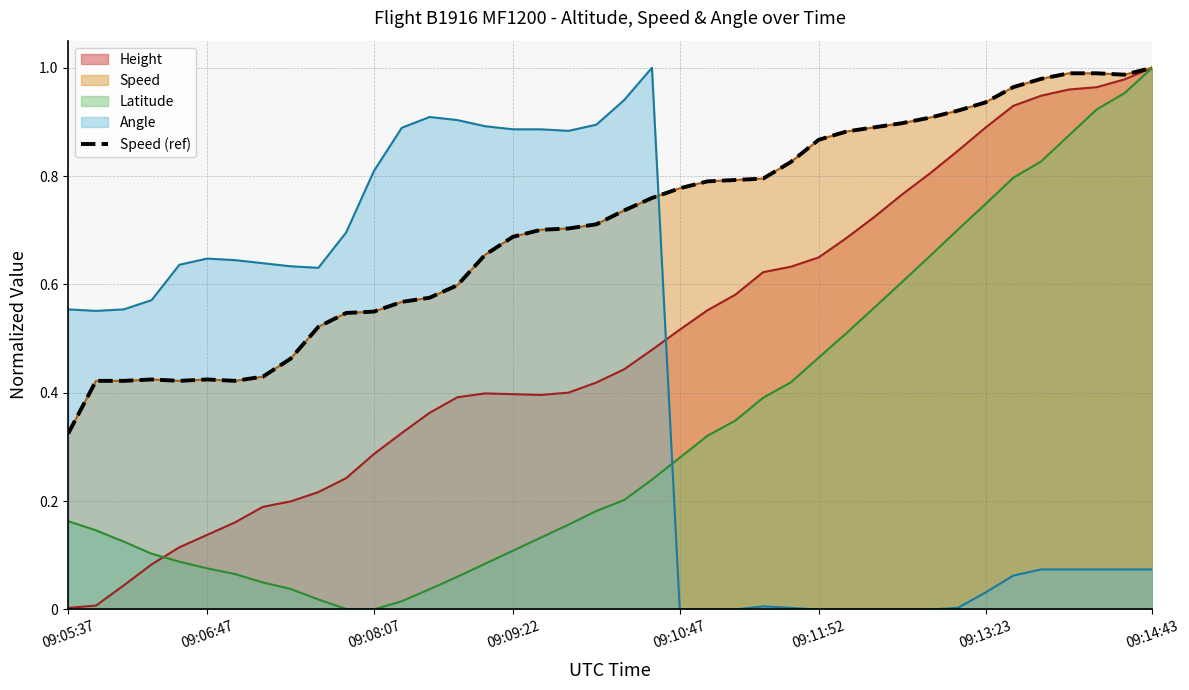

What is the sum of the values at 36 and 37?

2.0